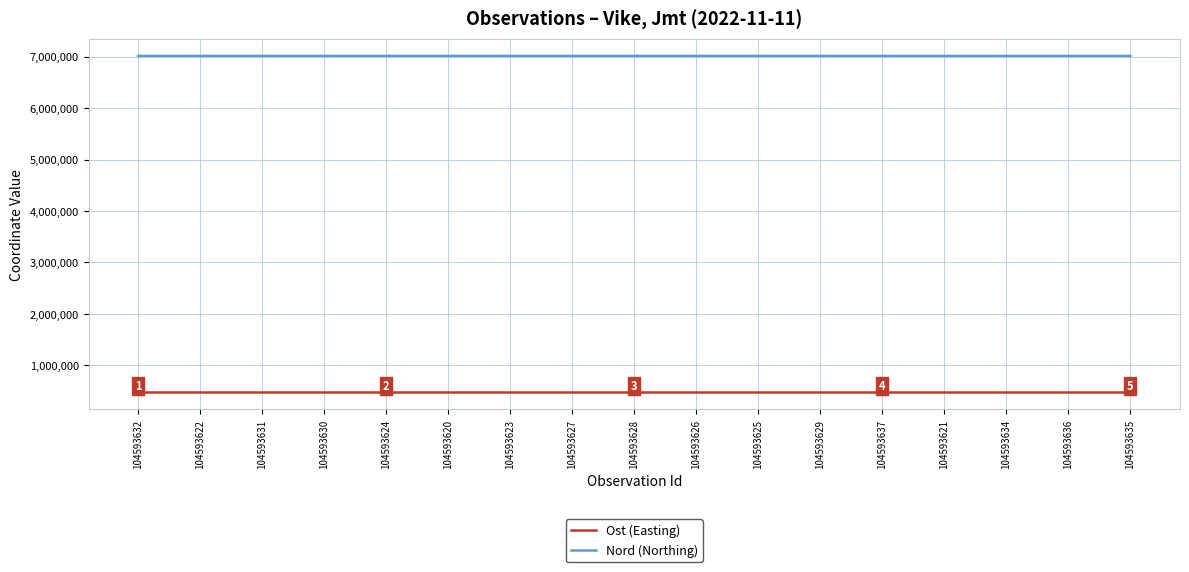

At 104593625, list the series in order from smallest to largest.

Ost (Easting), Nord (Northing)